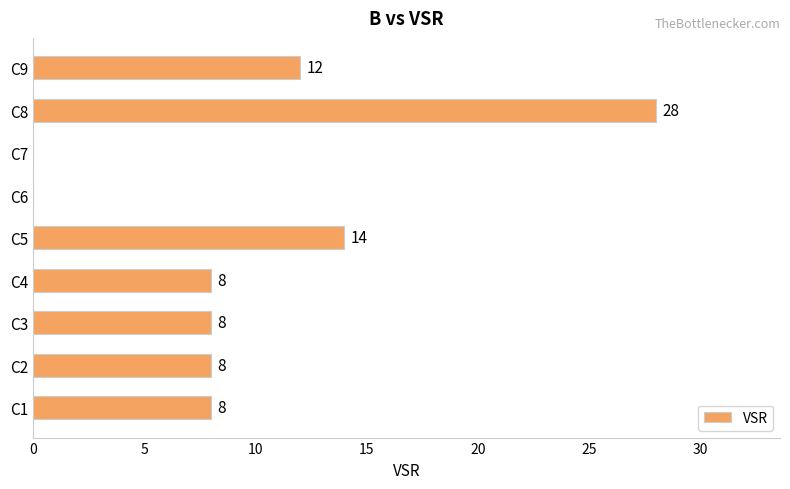

True or false: the data shows 43 at C8.

False